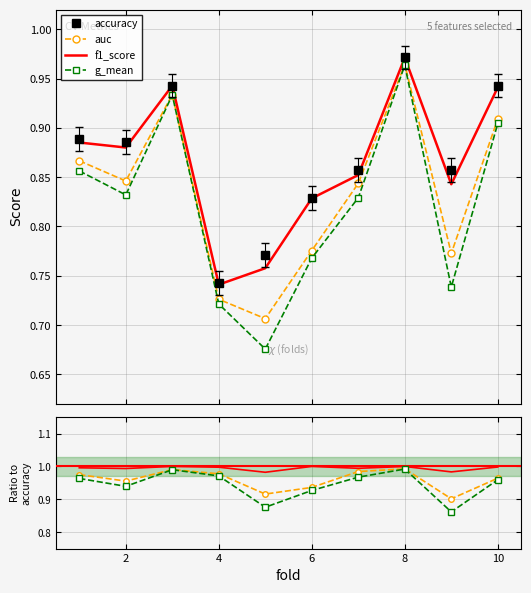

Rank the categories by g_mean value from lowest to highest.

5, 4, 9, 6, 7, 2, 1, 10, 3, 8